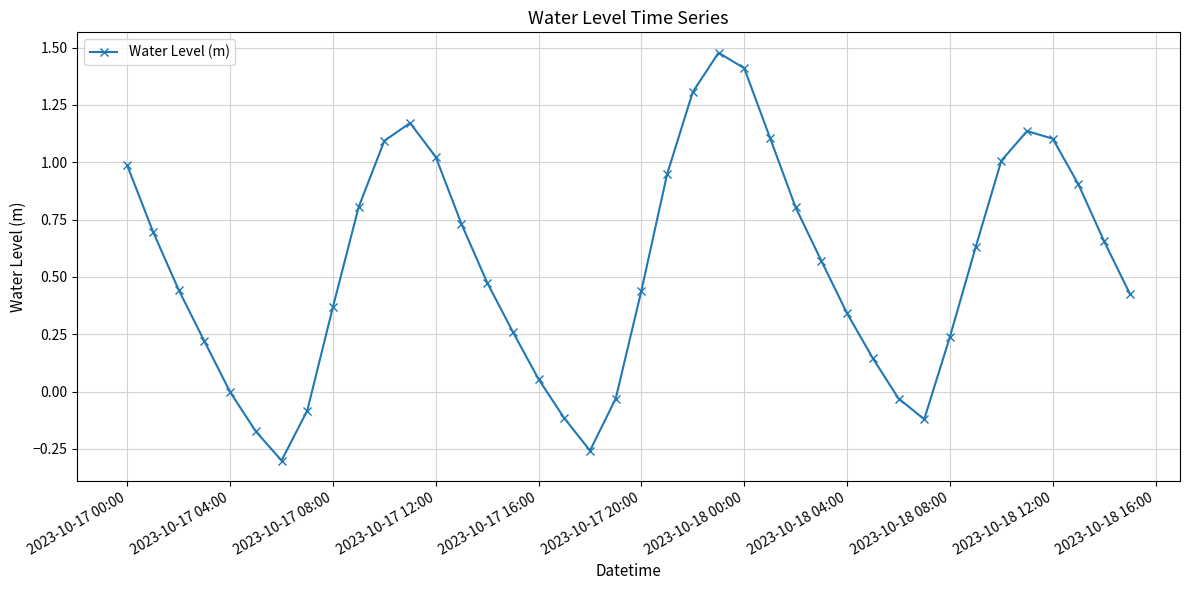

How many points are lower than both their immediate neighbors (excluding endpoints)?

3